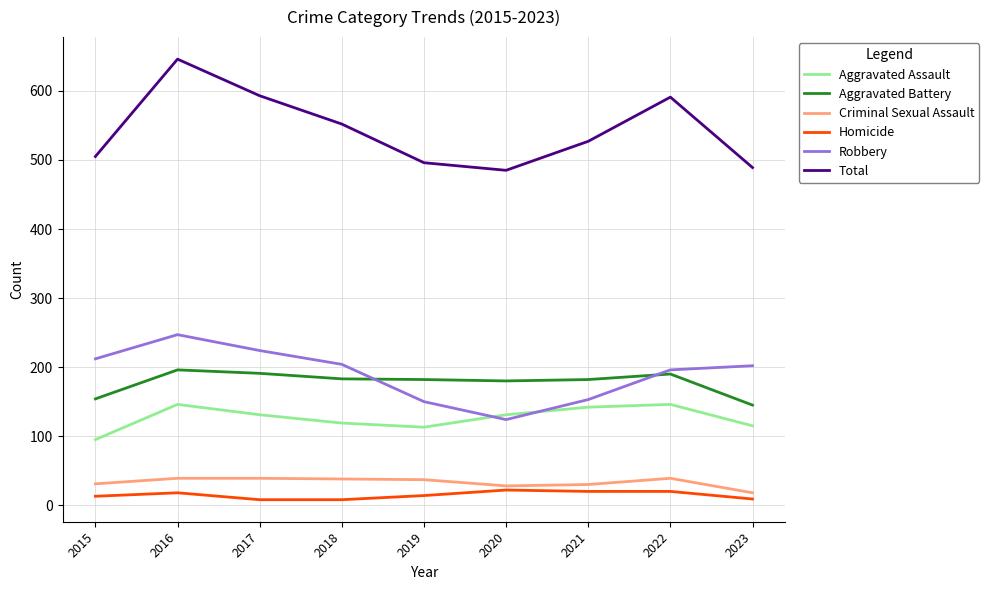

At which category is the sum across all series the highest?

2016